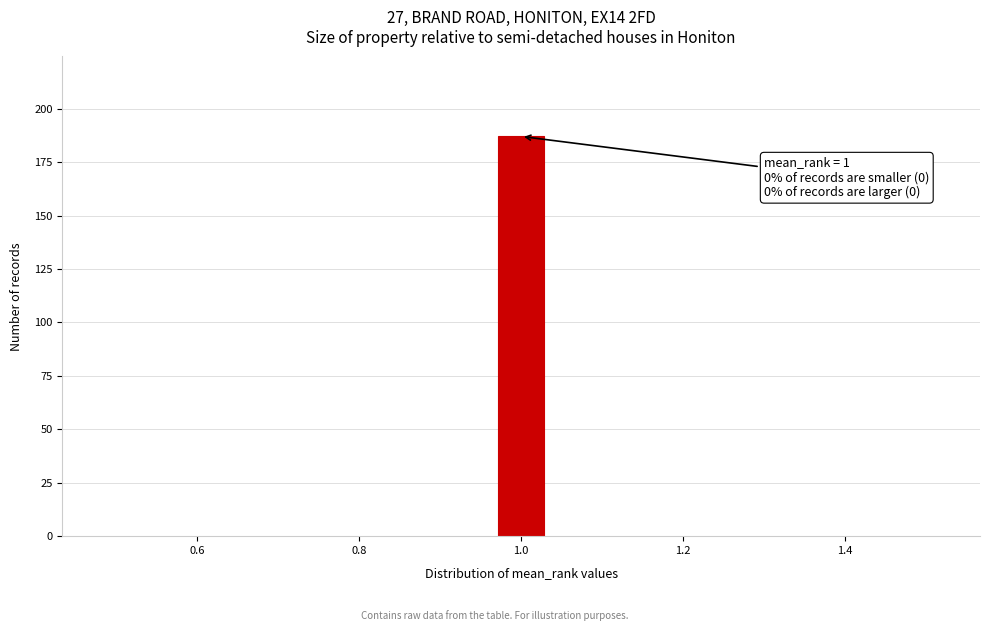

Around what value on the x-axis is the tallest bar? Give the approximate position of its centre, as read against the axis.

1.00